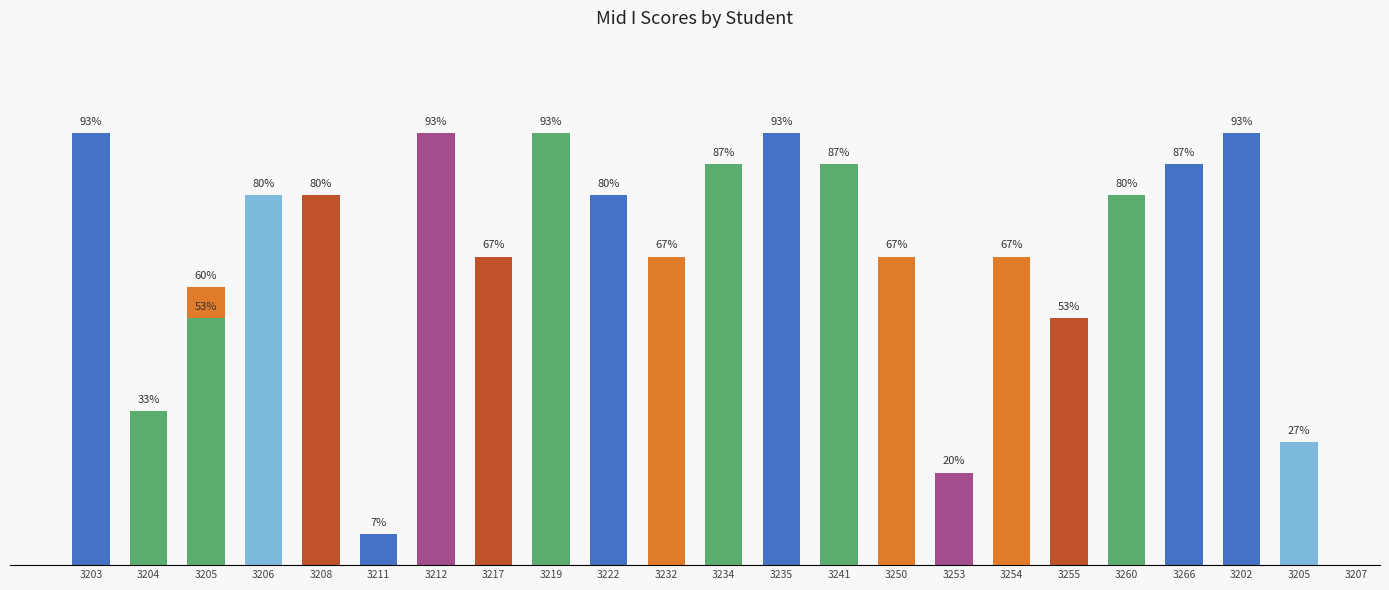

Which label corresponds to the largest value in the chart?

3203